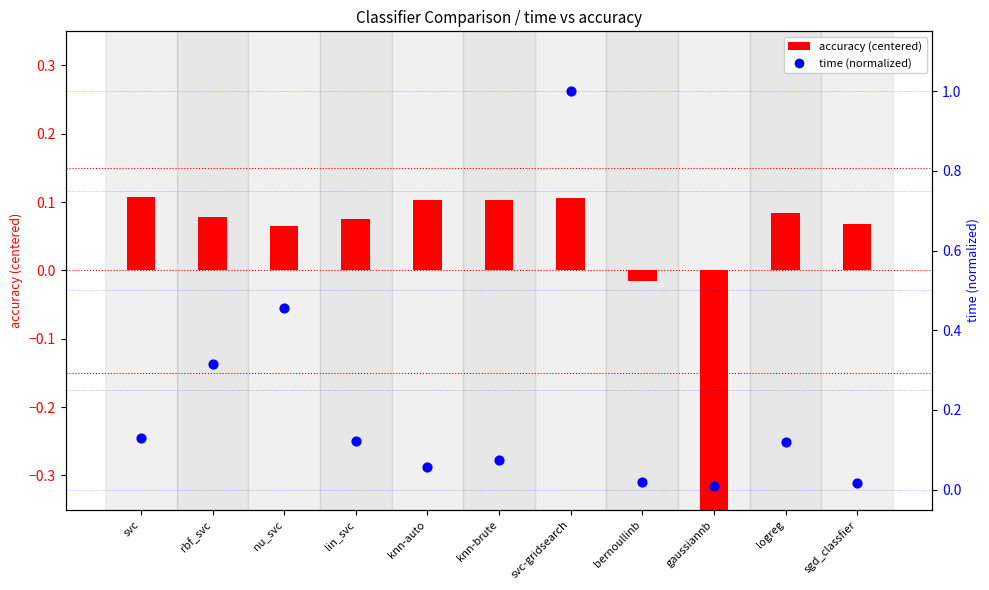

What are all the series names shown in the legend?

accuracy (centered), time (normalized)